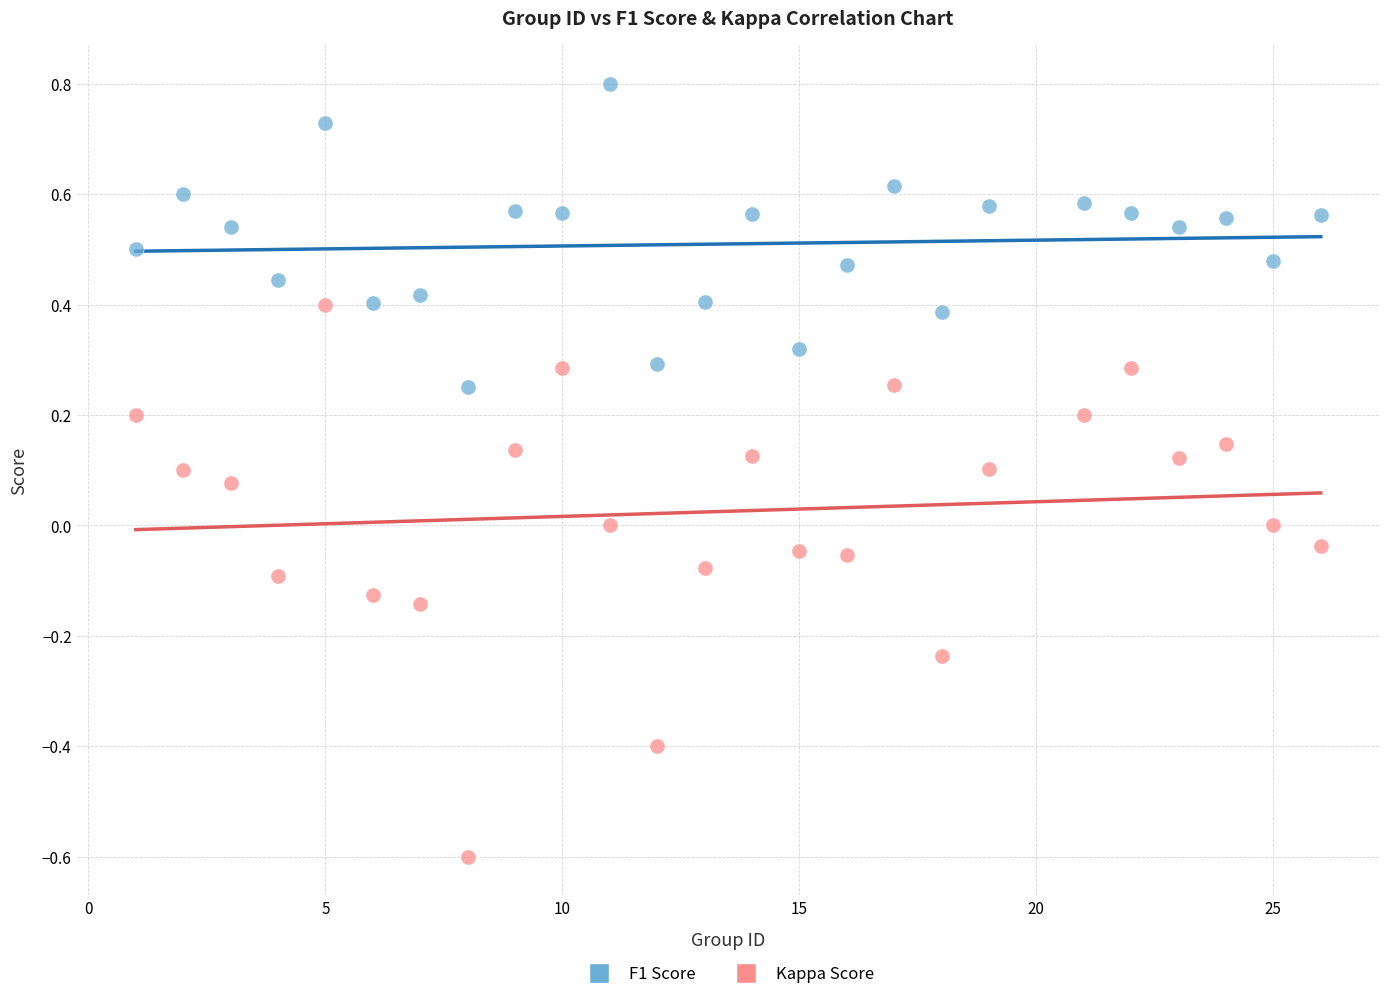

Across all data points, what is the range of Y values (max minus min)?

1.4